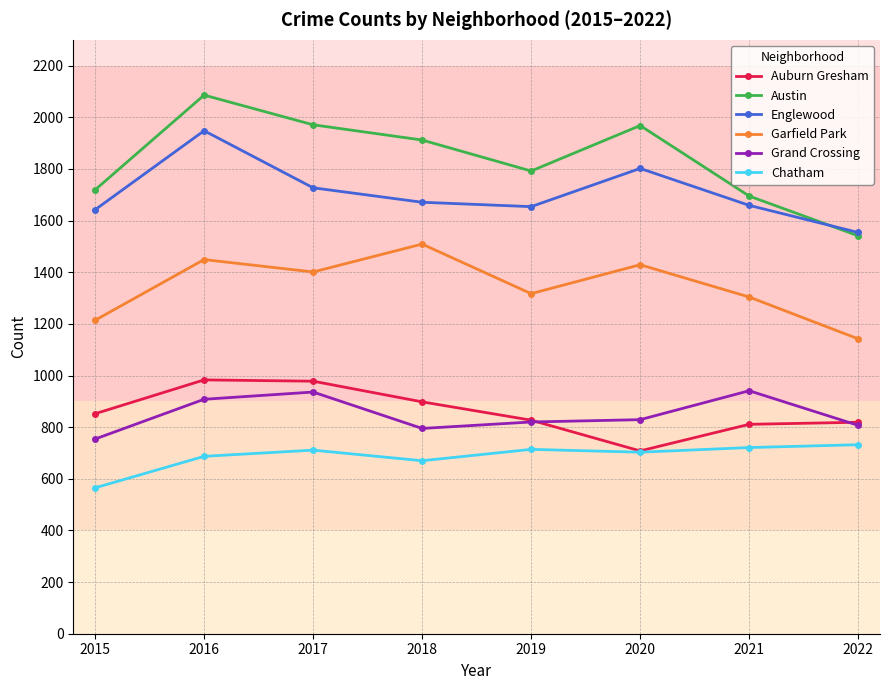

Does the chart have visible grid lines?

Yes